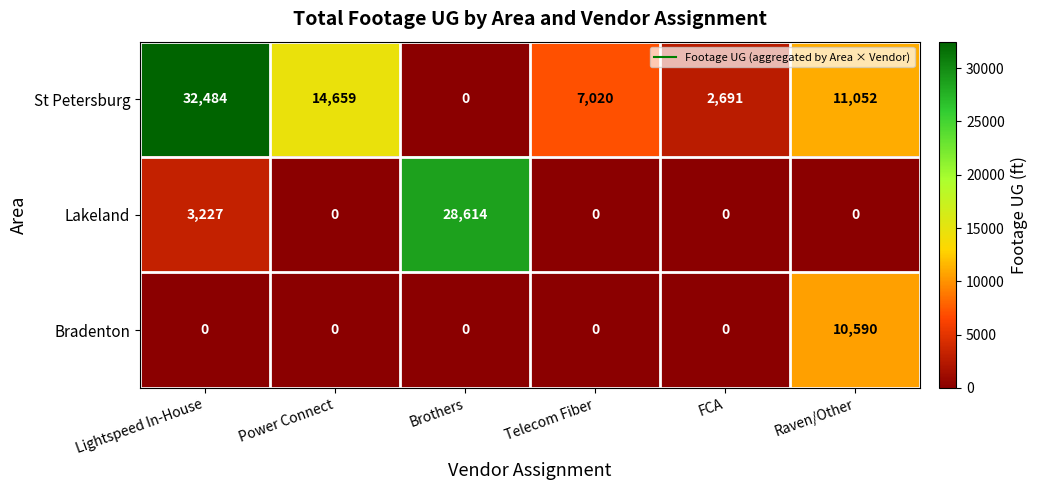

What is the highest value of the St Petersburg series?

32484